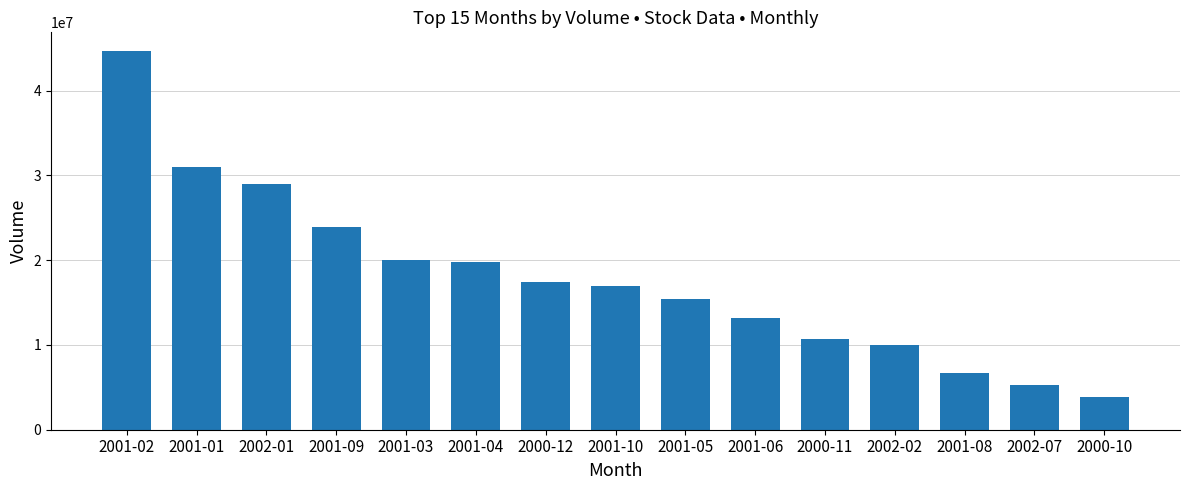

What is the label of the 9th bar from the left?

2001-05